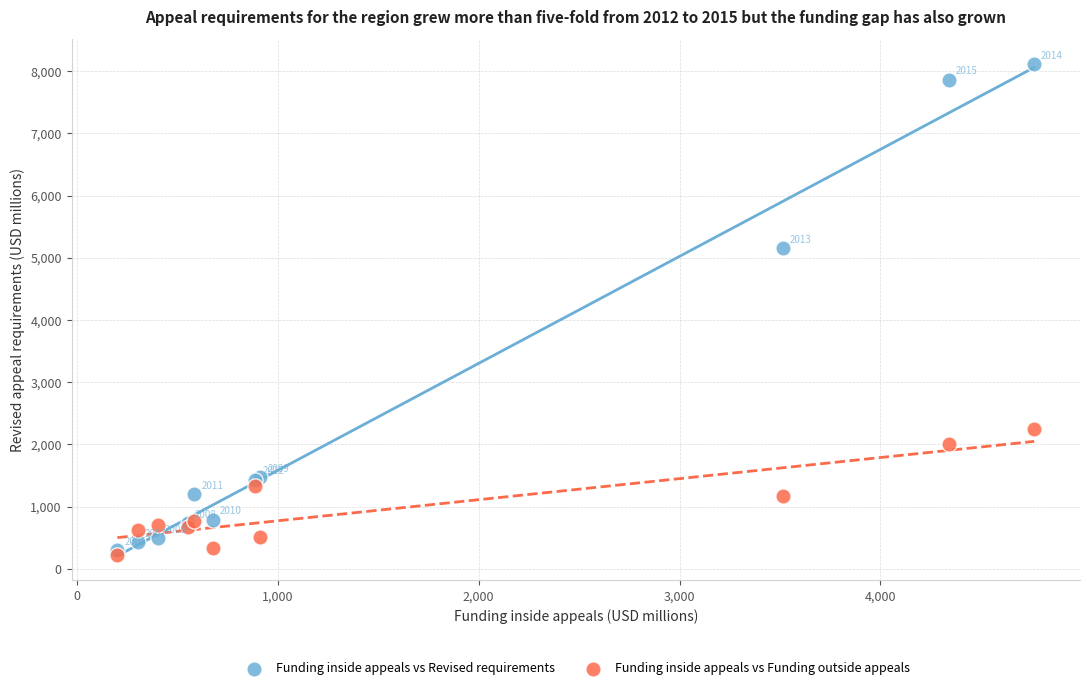

Across all series, what Y value is closest to 4167?

5156.7